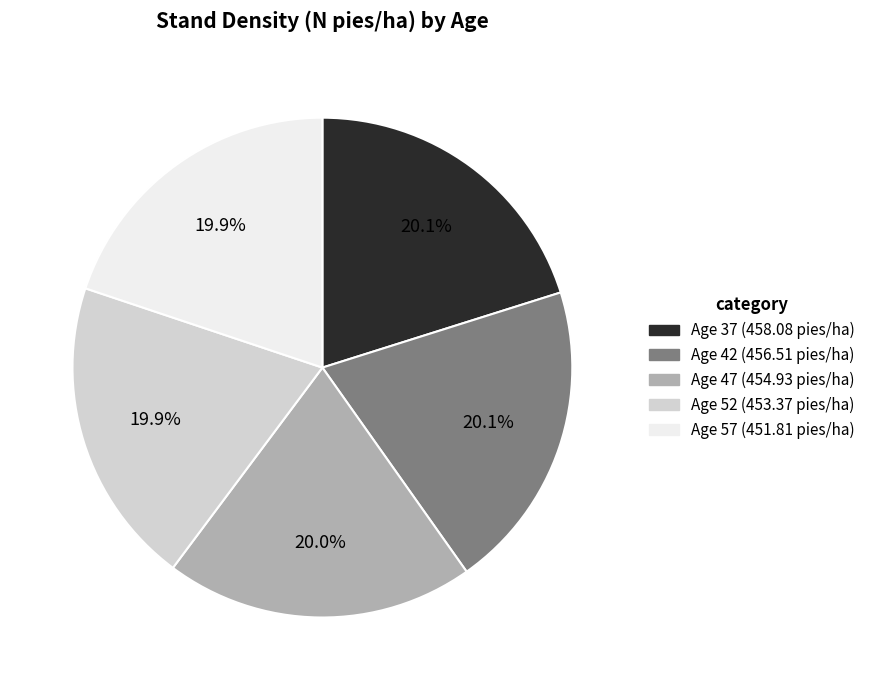

Is there a majority slice in this chart?

No